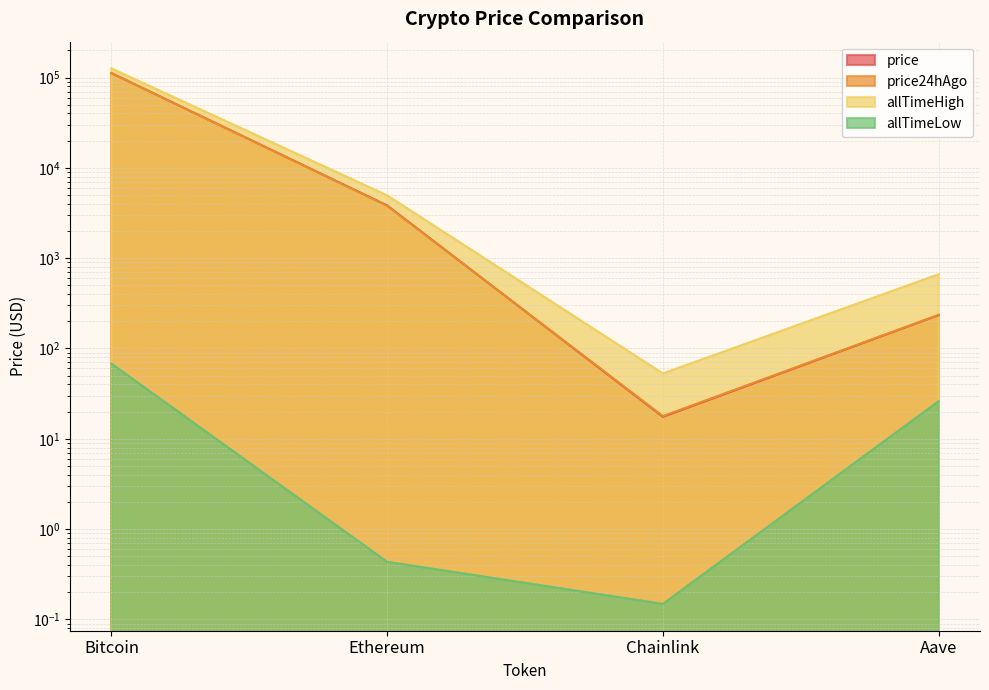

At Aave, list the series in order from largest to smallest.

allTimeHigh, price24hAgo, price, allTimeLow